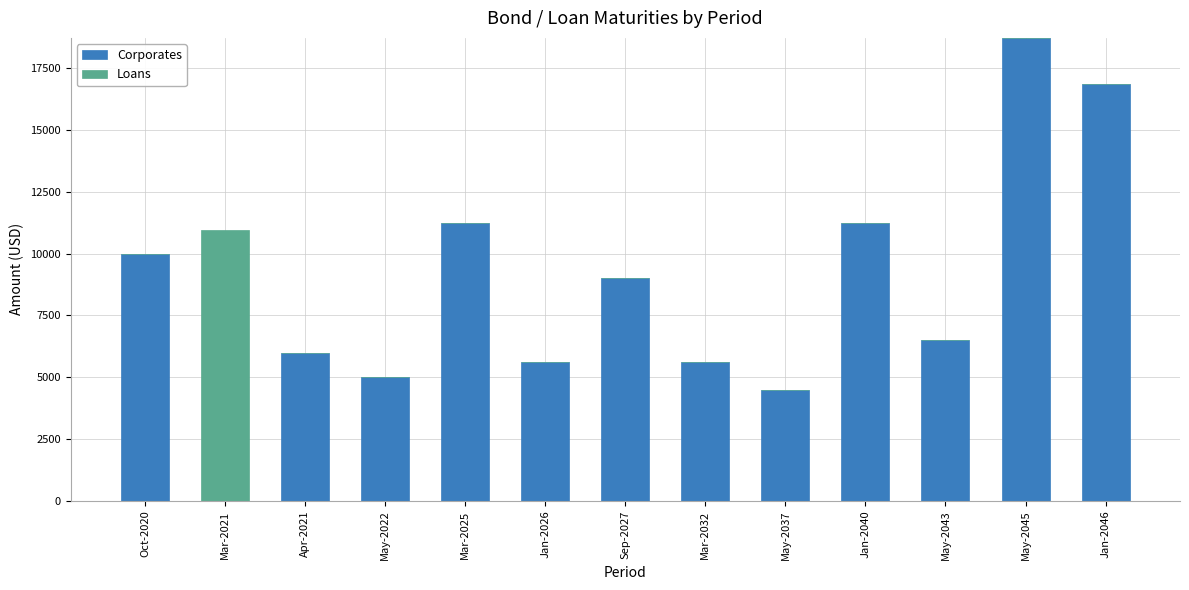

What is the average value of the Corporates series?

8480.7